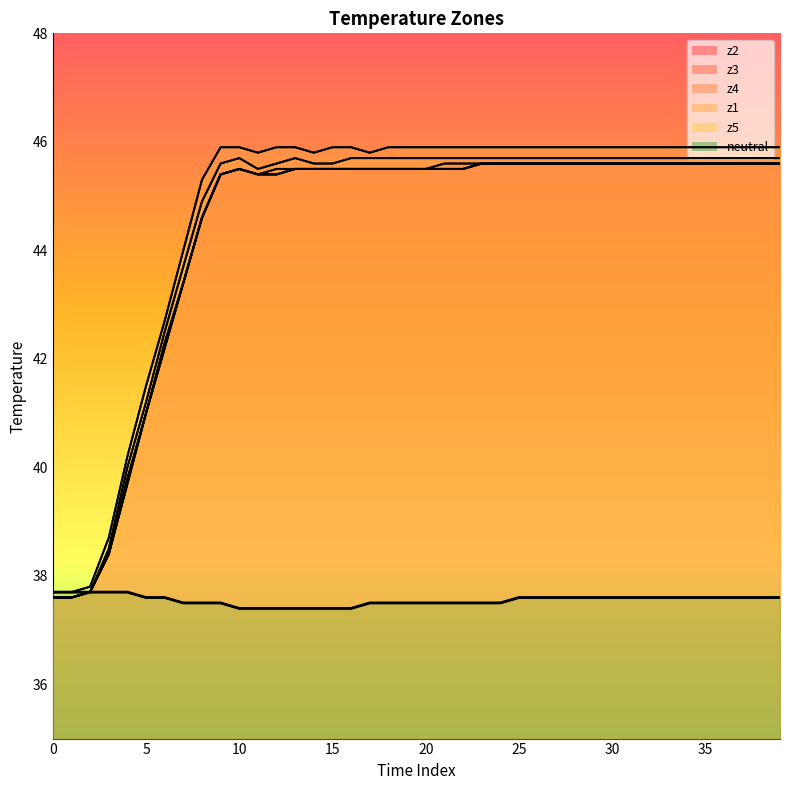

Count the number of categories in the chart.

40